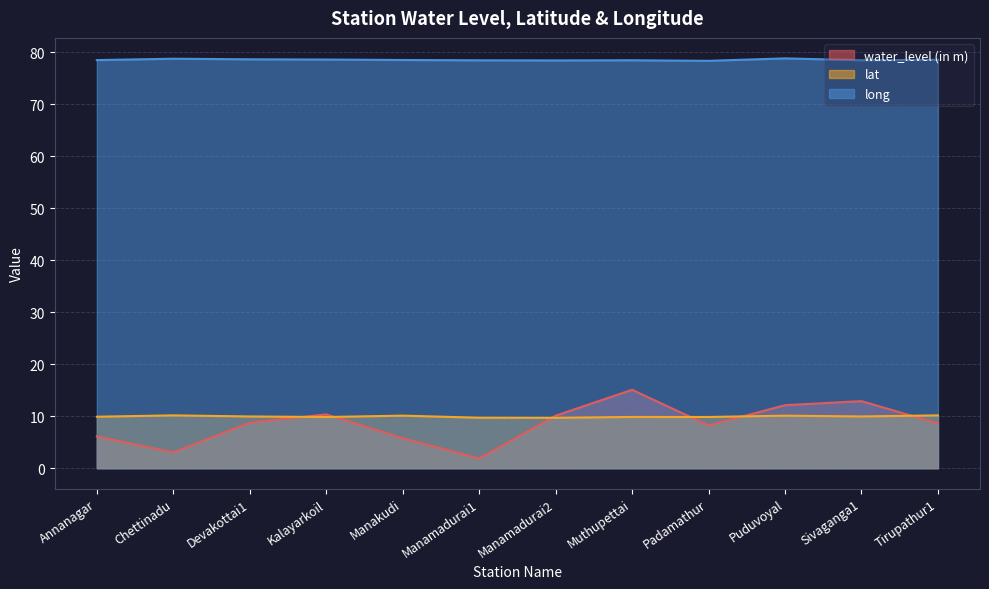

What is the sum of all long values?

942.8